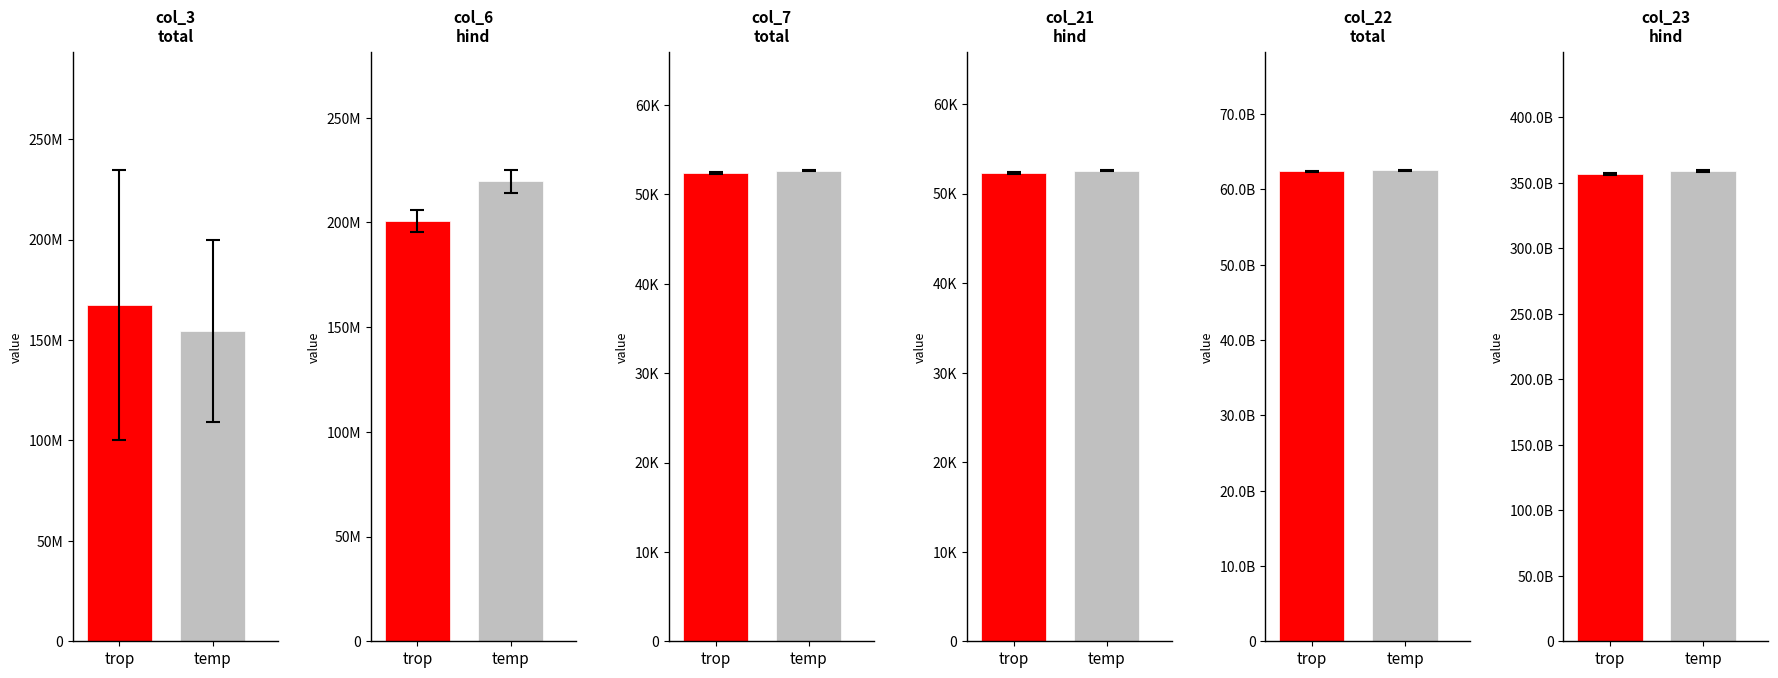

What is the label of the 1st bar from the left?

trop